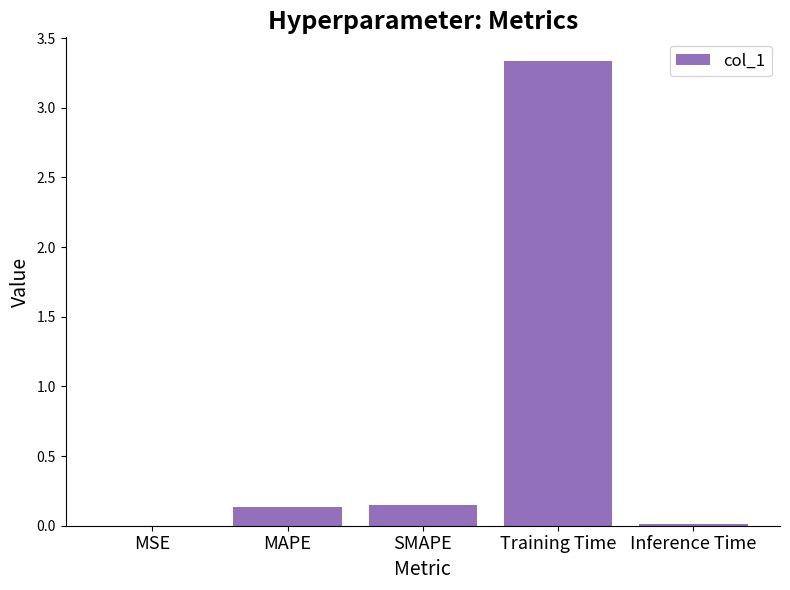

What is the sum of all values?

3.6